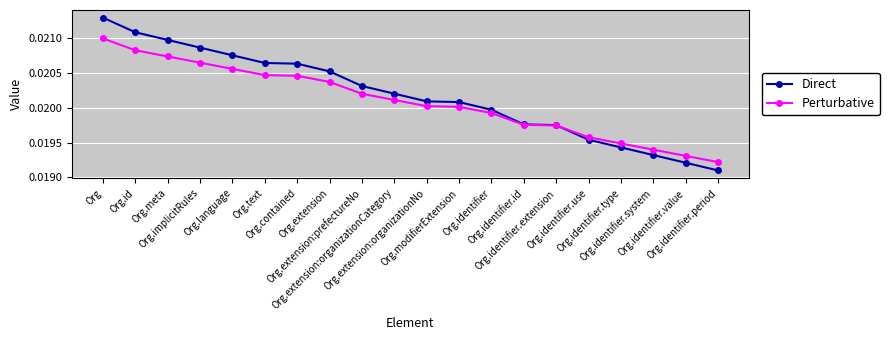

What is the sum of all Perturbative values?

0.4